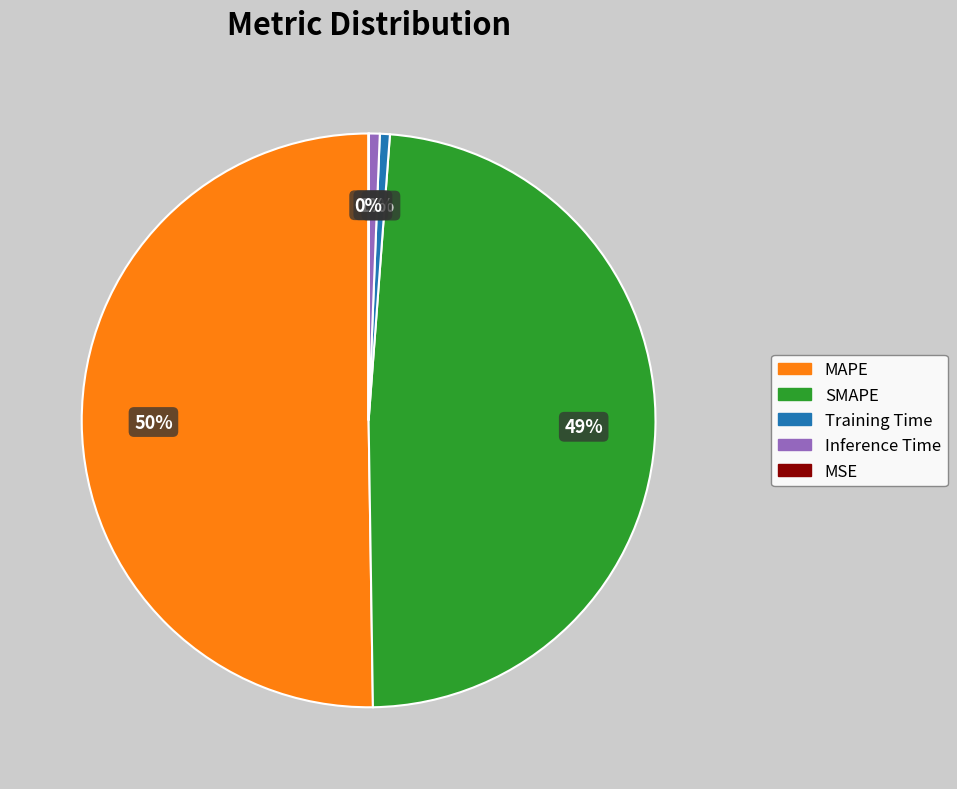

What is the majority slice?

MAPE